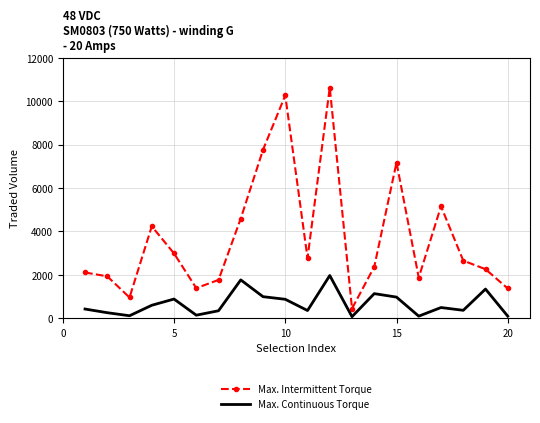

True or false: Max. Intermittent Torque and Max. Continuous Torque cross at least once.

False